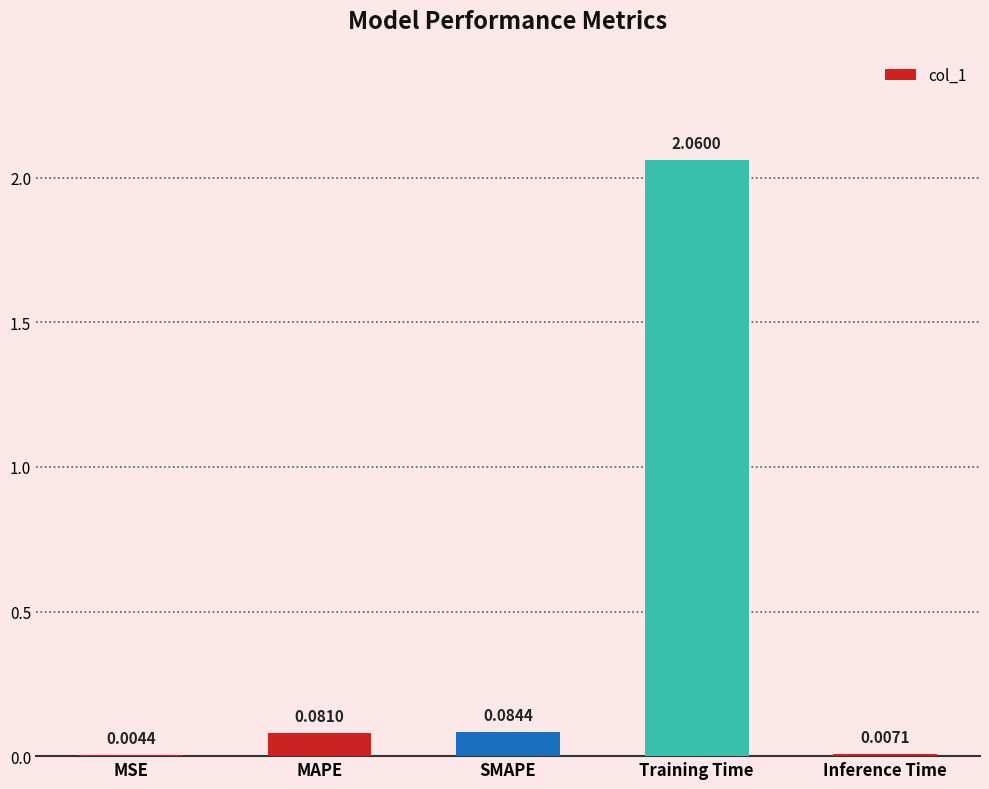

Which has a higher value, Inference Time or MSE?

Inference Time